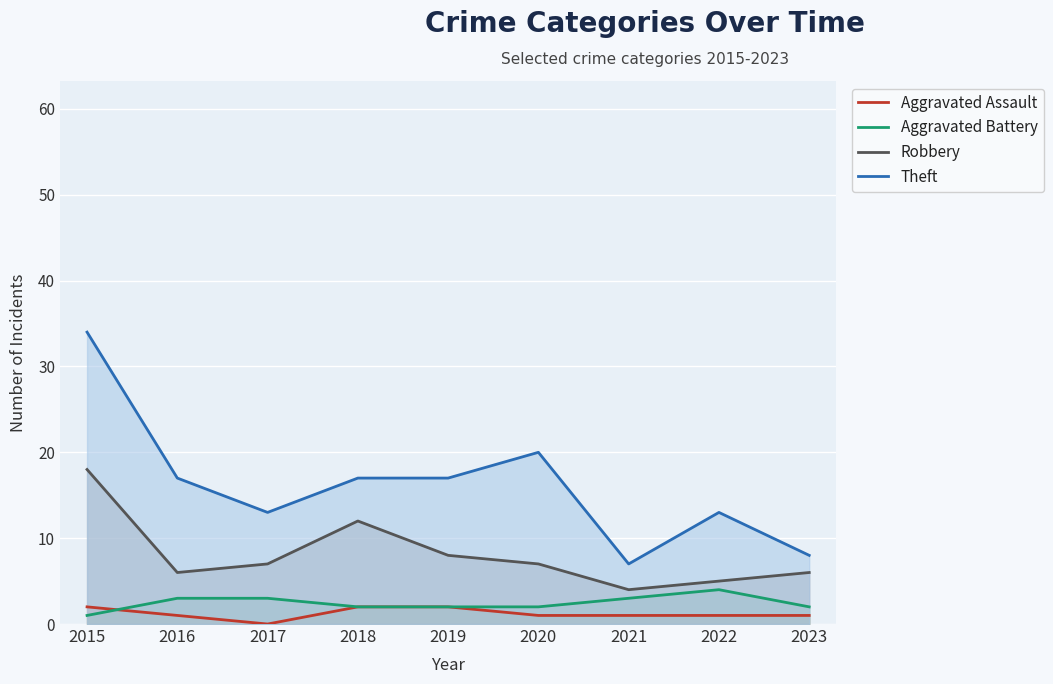

At which label does Robbery reach its minimum?

2021